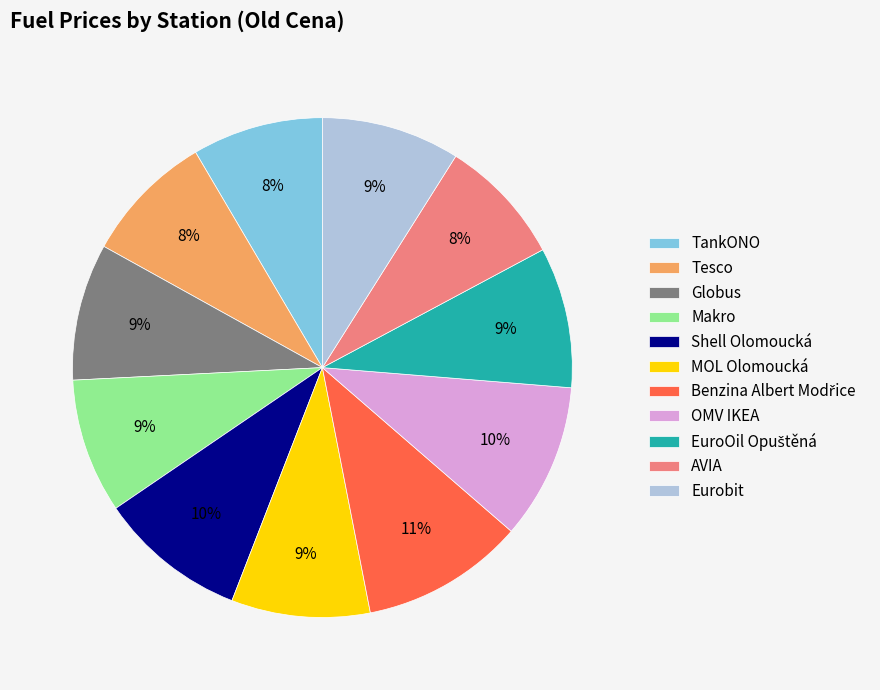

What percentage is the Globus slice, to the nearest percent?

9%